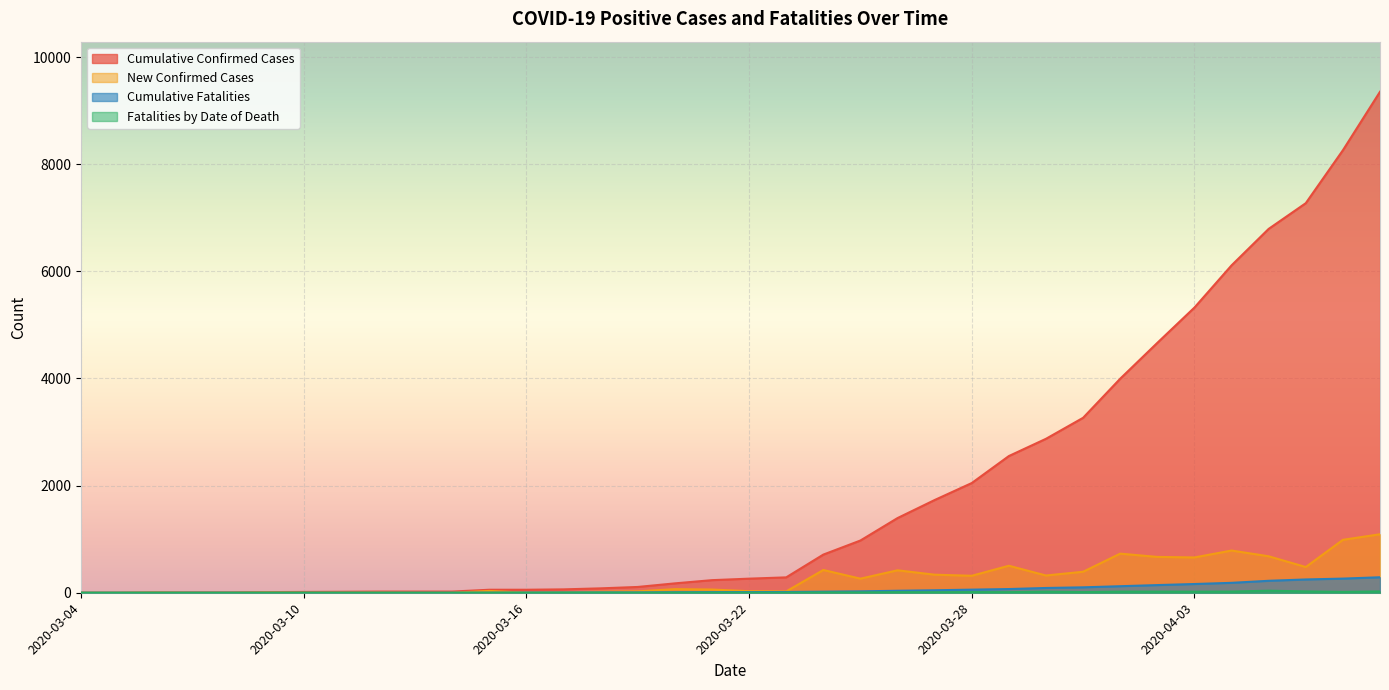

What is the difference between the Cumulative Confirmed Cases values at 2020-03-26 and 2020-03-29?

1158